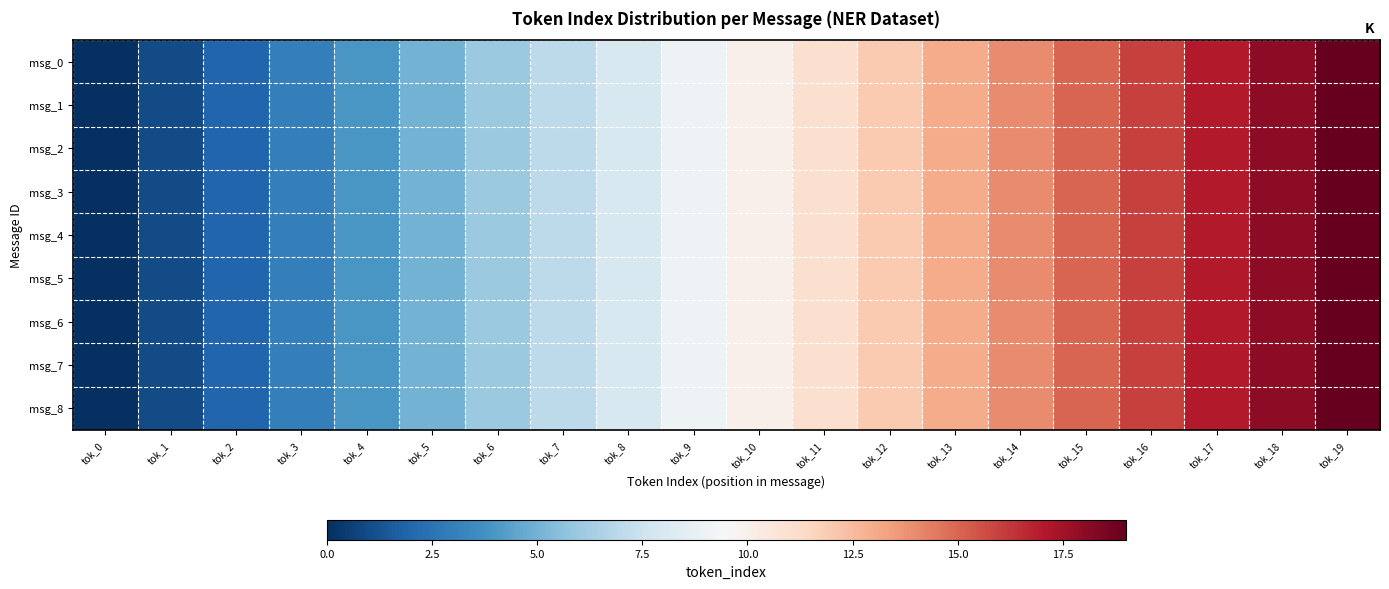

Reading left to right, list all the values displayed in this chart.

msg_0: tok_0=0	tok_1=1	tok_2=2	tok_3=3	tok_4=4	tok_5=5	tok_6=6	tok_7=7	tok_8=8	tok_9=9	tok_10=10	tok_11=11	tok_12=12	tok_13=13	tok_14=14	tok_15=15	tok_16=16	tok_17=17	tok_18=18	tok_19=19
msg_1: tok_0=0	tok_1=1	tok_2=2	tok_3=3	tok_4=4	tok_5=5	tok_6=6	tok_7=7	tok_8=8	tok_9=9	tok_10=10	tok_11=11	tok_12=12	tok_13=13	tok_14=14	tok_15=15	tok_16=16	tok_17=17	tok_18=18	tok_19=19
msg_2: tok_0=0	tok_1=1	tok_2=2	tok_3=3	tok_4=4	tok_5=5	tok_6=6	tok_7=7	tok_8=8	tok_9=9	tok_10=10	tok_11=11	tok_12=12	tok_13=13	tok_14=14	tok_15=15	tok_16=16	tok_17=17	tok_18=18	tok_19=19
msg_3: tok_0=0	tok_1=1	tok_2=2	tok_3=3	tok_4=4	tok_5=5	tok_6=6	tok_7=7	tok_8=8	tok_9=9	tok_10=10	tok_11=11	tok_12=12	tok_13=13	tok_14=14	tok_15=15	tok_16=16	tok_17=17	tok_18=18	tok_19=19
msg_4: tok_0=0	tok_1=1	tok_2=2	tok_3=3	tok_4=4	tok_5=5	tok_6=6	tok_7=7	tok_8=8	tok_9=9	tok_10=10	tok_11=11	tok_12=12	tok_13=13	tok_14=14	tok_15=15	tok_16=16	tok_17=17	tok_18=18	tok_19=19
msg_5: tok_0=0	tok_1=1	tok_2=2	tok_3=3	tok_4=4	tok_5=5	tok_6=6	tok_7=7	tok_8=8	tok_9=9	tok_10=10	tok_11=11	tok_12=12	tok_13=13	tok_14=14	tok_15=15	tok_16=16	tok_17=17	tok_18=18	tok_19=19
msg_6: tok_0=0	tok_1=1	tok_2=2	tok_3=3	tok_4=4	tok_5=5	tok_6=6	tok_7=7	tok_8=8	tok_9=9	tok_10=10	tok_11=11	tok_12=12	tok_13=13	tok_14=14	tok_15=15	tok_16=16	tok_17=17	tok_18=18	tok_19=19
msg_7: tok_0=0	tok_1=1	tok_2=2	tok_3=3	tok_4=4	tok_5=5	tok_6=6	tok_7=7	tok_8=8	tok_9=9	tok_10=10	tok_11=11	tok_12=12	tok_13=13	tok_14=14	tok_15=15	tok_16=16	tok_17=17	tok_18=18	tok_19=19
msg_8: tok_0=0	tok_1=1	tok_2=2	tok_3=3	tok_4=4	tok_5=5	tok_6=6	tok_7=7	tok_8=8	tok_9=9	tok_10=10	tok_11=11	tok_12=12	tok_13=13	tok_14=14	tok_15=15	tok_16=16	tok_17=17	tok_18=18	tok_19=19